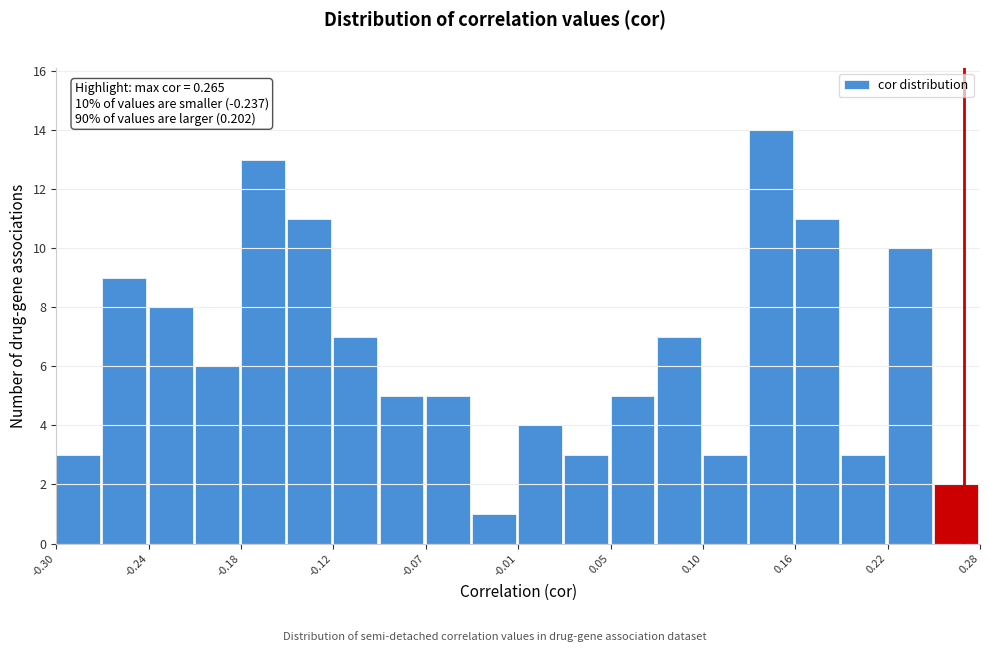

Around what value on the x-axis is the tallest bar? Give the approximate position of its centre, as read against the axis.

0.15